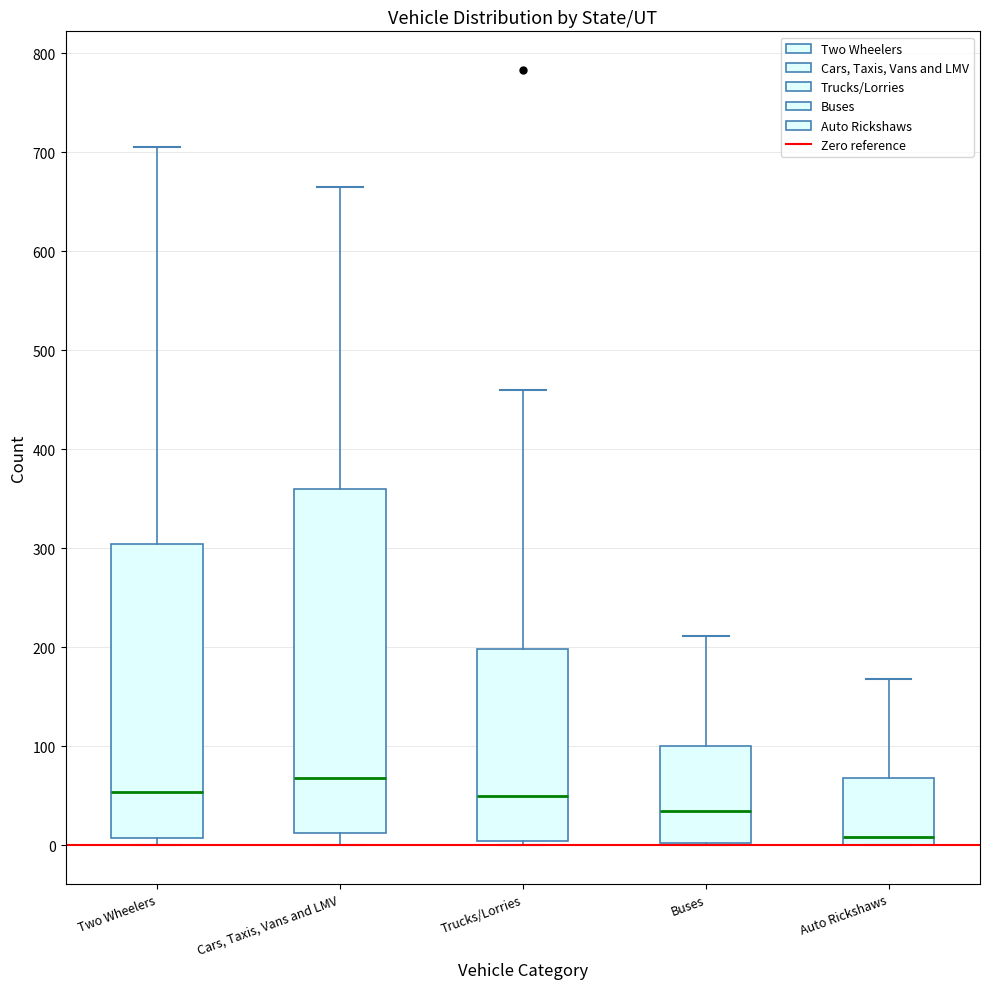

Which box is the tallest, from its lower edge to its upper edge?

Cars, Taxis, Vans and LMV